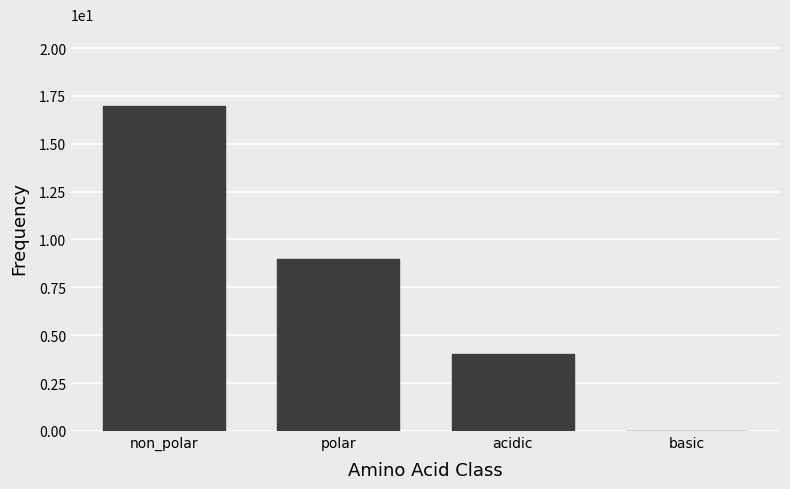

Reading left to right, list all the values displayed in this chart.

non_polar=17	polar=9	acidic=4	basic=0